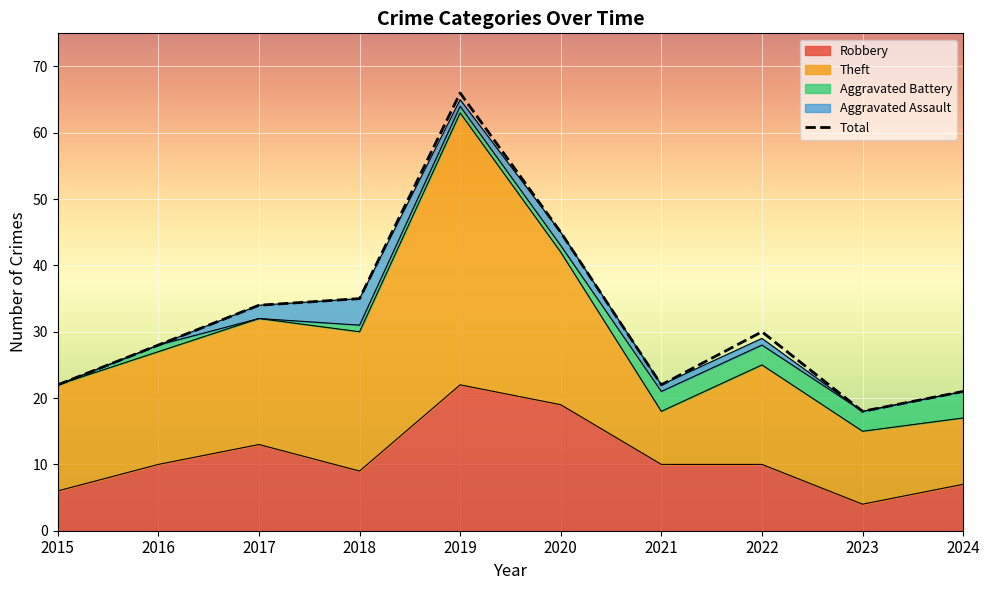

At which category does Theft reach its first local valley?

2021